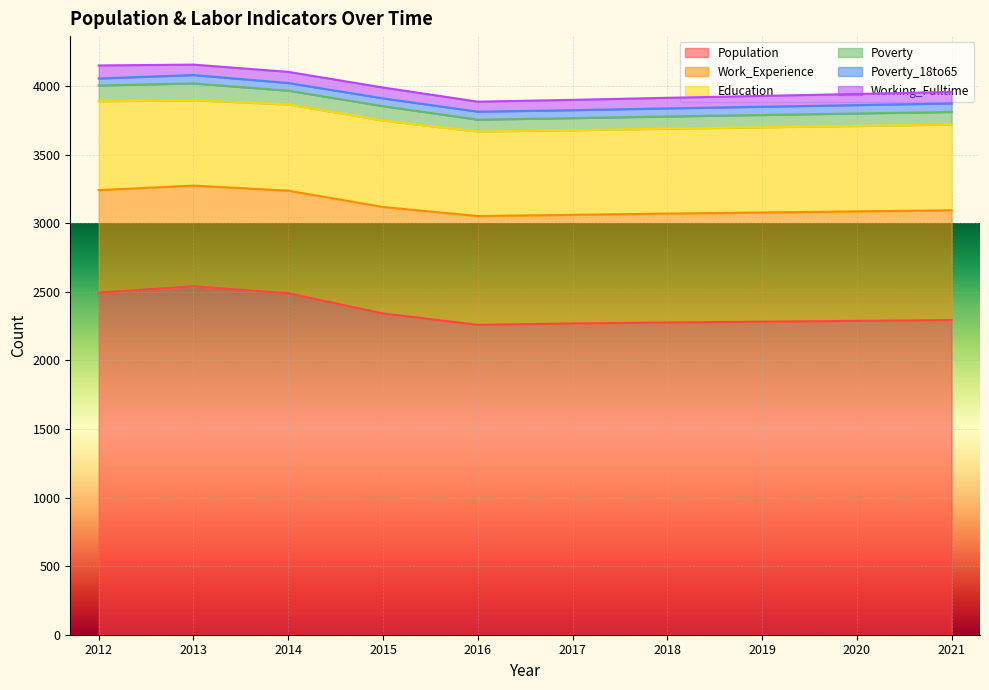

True or false: Poverty_18to65 and Education intersect in this chart.

False